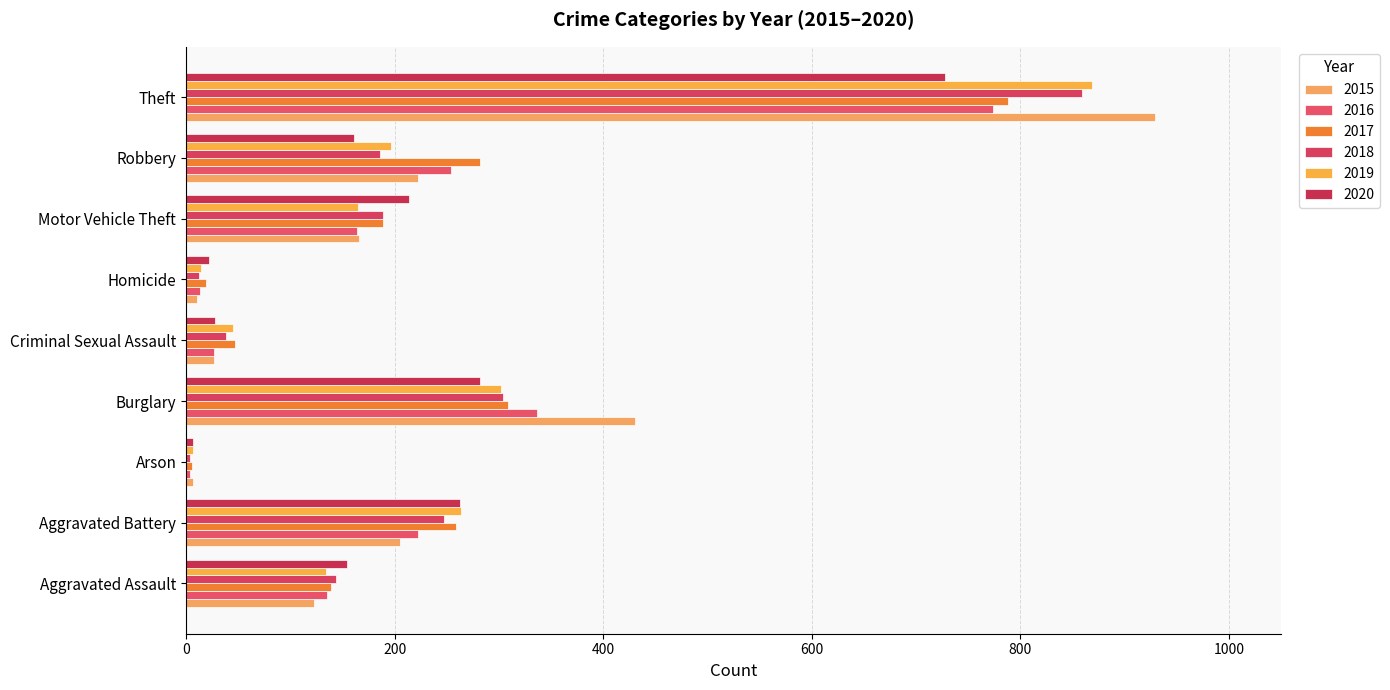

True or false: 2017 has a value of 500 at Robbery.

False